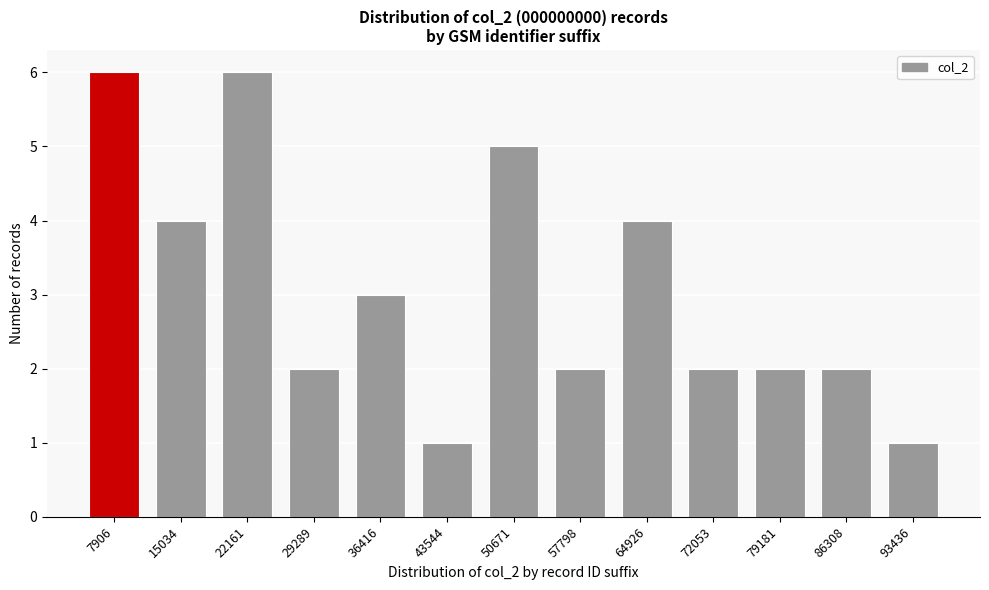

Reading right to left, extract all data points from this chart.

1	2	2	2	4	2	5	1	3	2	6	4	6